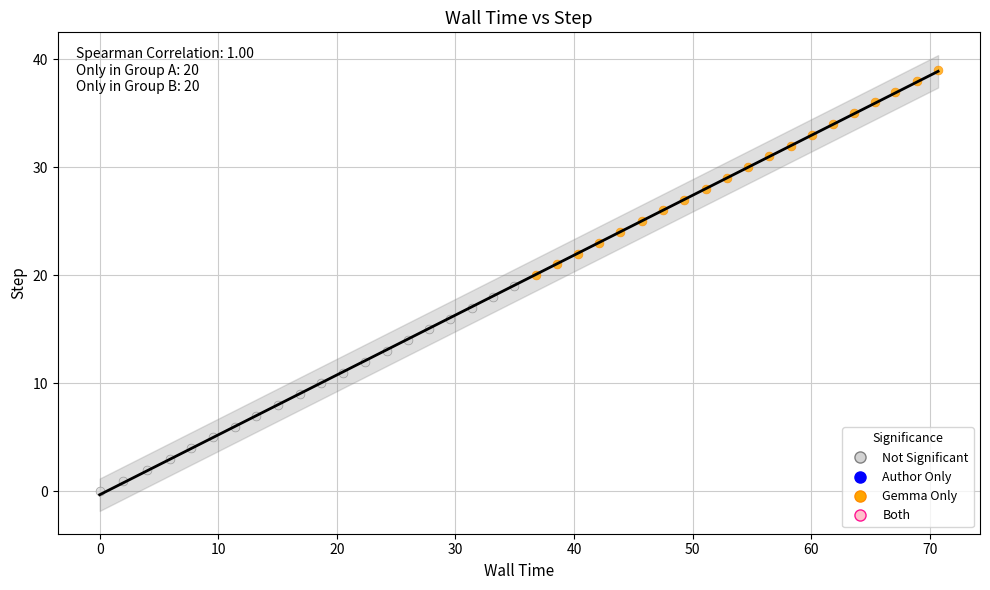

Which series reaches the minimum Y coordinate?

Not Significant